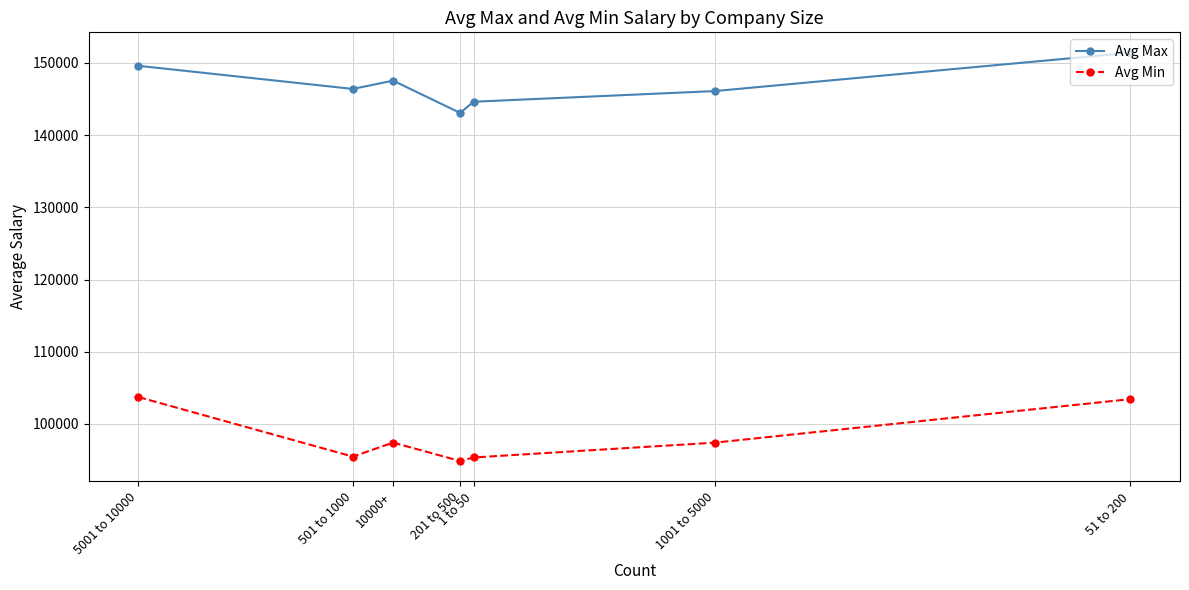

Is it true that Avg Min equals 97403.8 at 1001 to 5000?

True